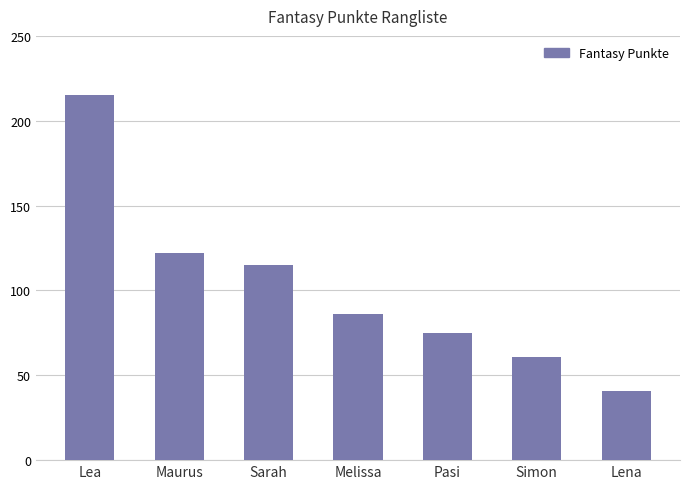

The value at Melissa is 86. True or false?

True